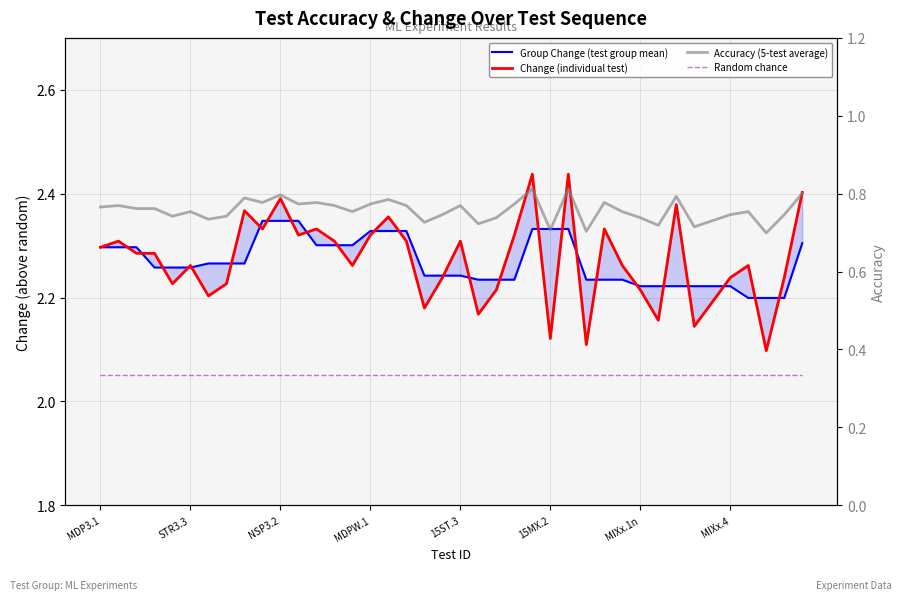

Rank the series by their maximum value, from highest to lowest.

Change (individual test), Group Change (test group mean), Accuracy (5-test average), Random chance